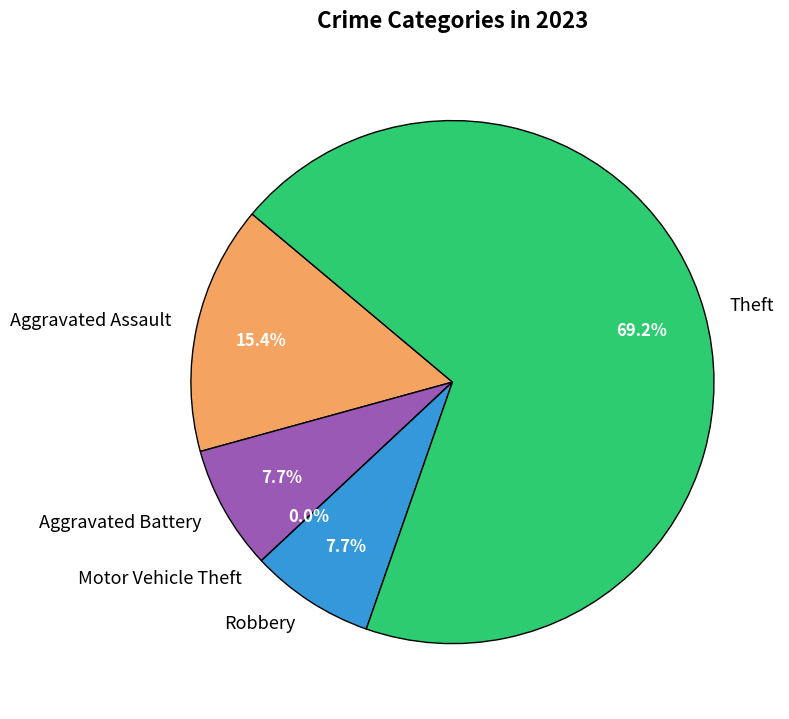

To the nearest percent, what percentage of the pie is Theft?

69%